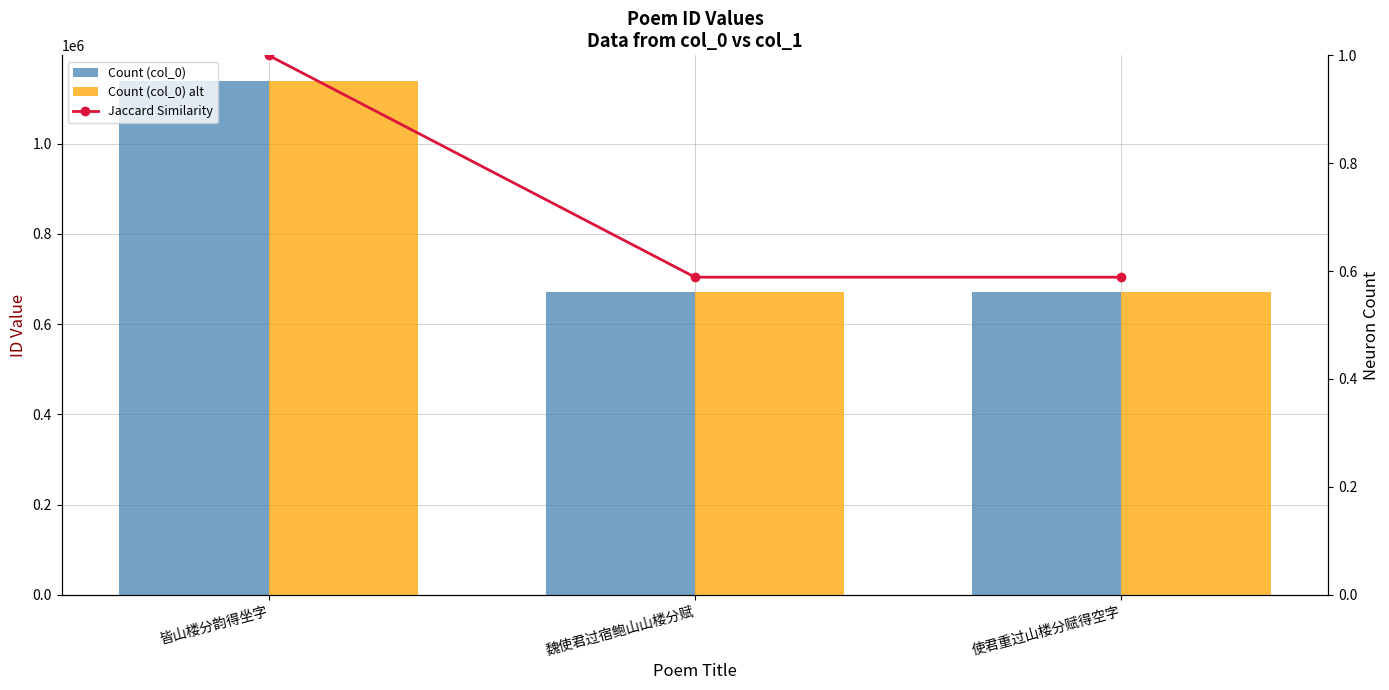

Between 魏使君过宿鲍山山楼分赋 and 使君重过山楼分赋得空字, which series saw the biggest shift?

Count (col_0)